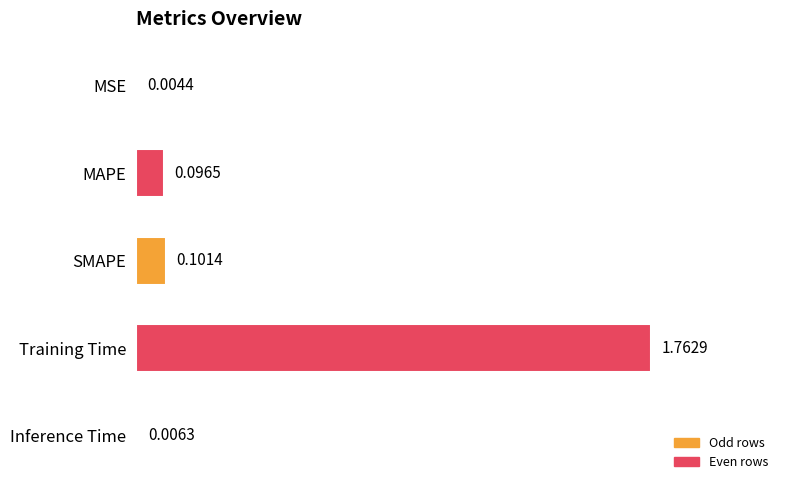

Which has a higher value, Inference Time or MSE?

Inference Time